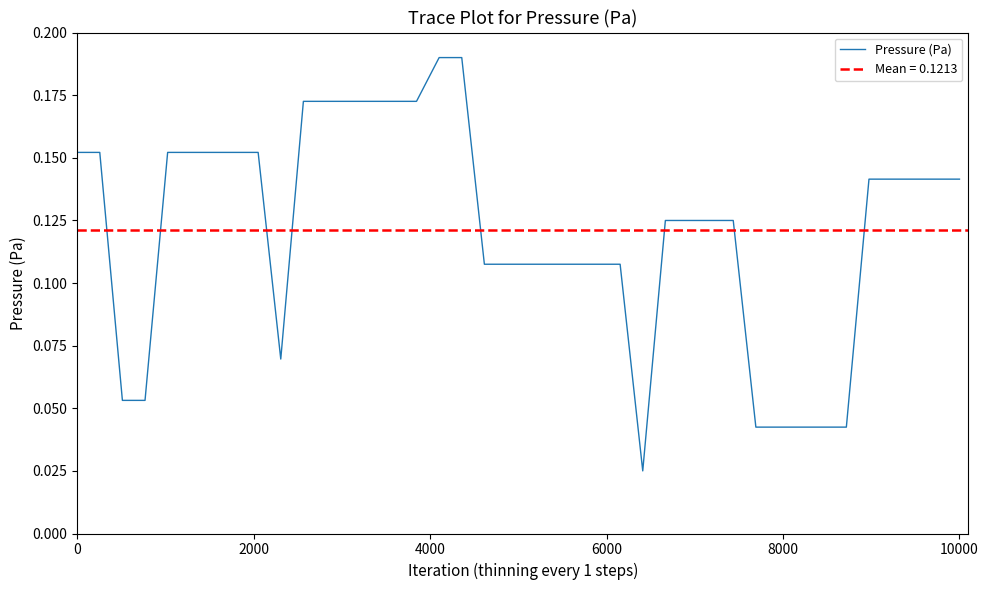

Does the chart have visible grid lines?

No